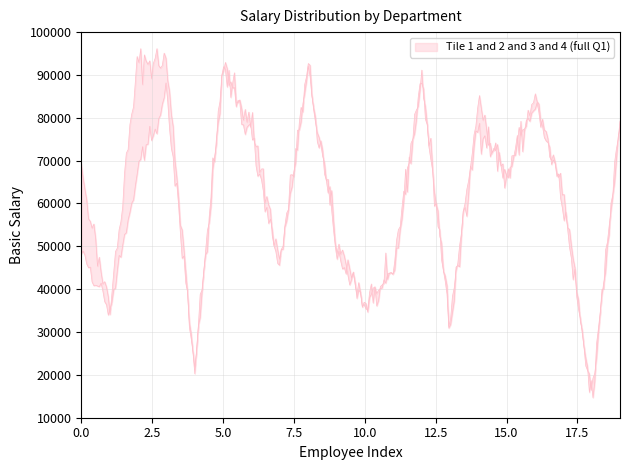

Does the chart display data point markers on the line(s)?

No